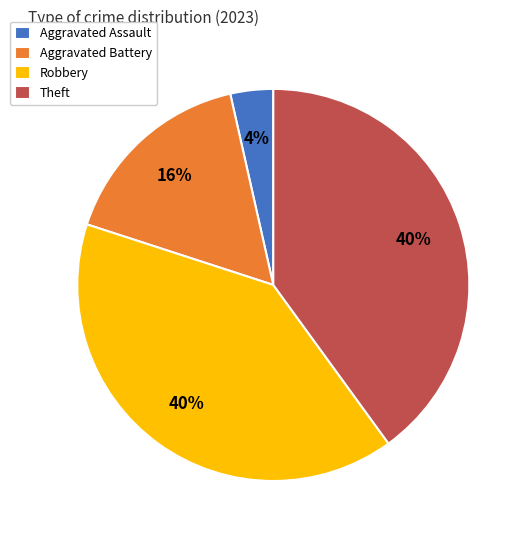

How many segments does this pie chart have?

4